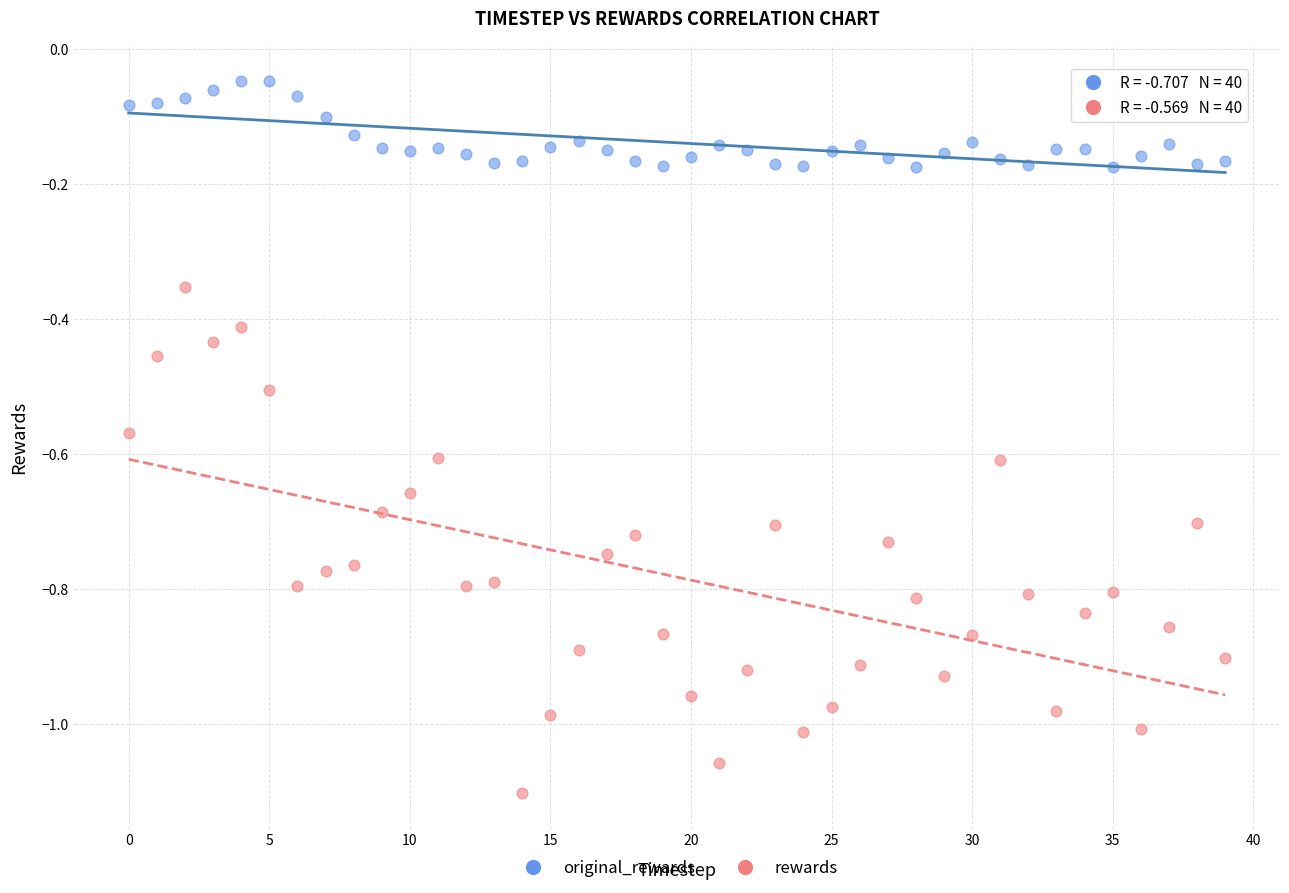

Which series contains the lowest Y value?

rewards